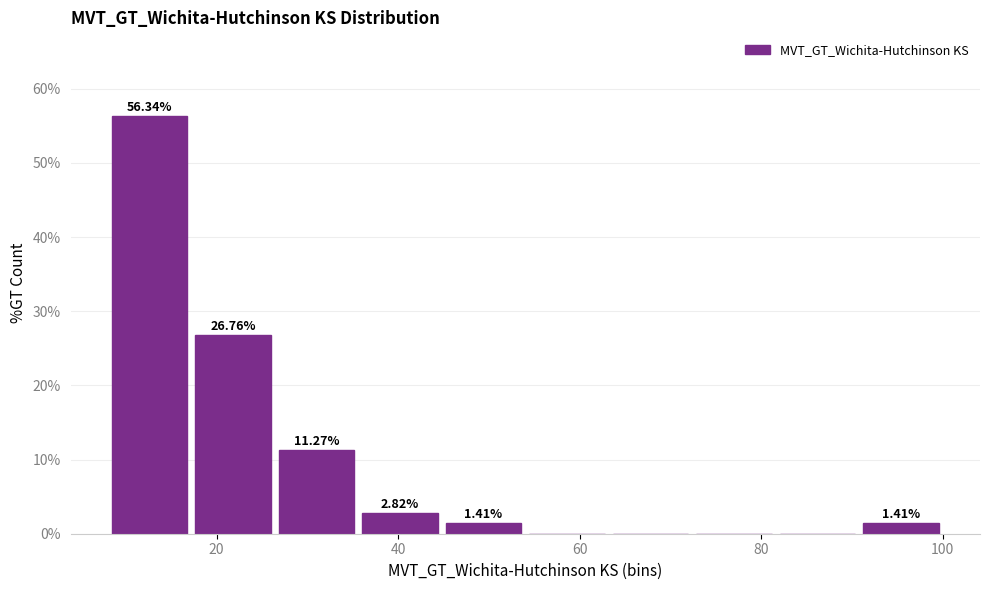

Over which range of the x-axis is the bar tallest?

8.0 to 17.2